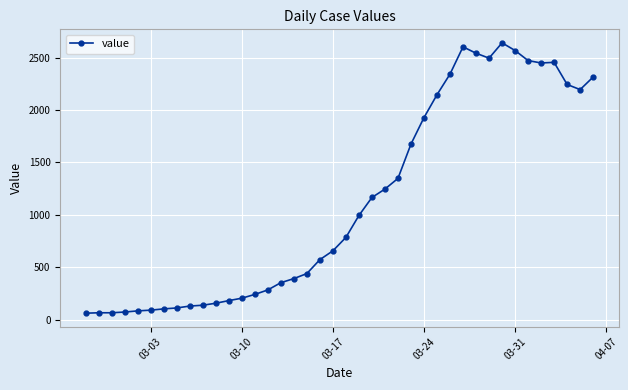

What is the value of the 26th point from the left?

1674